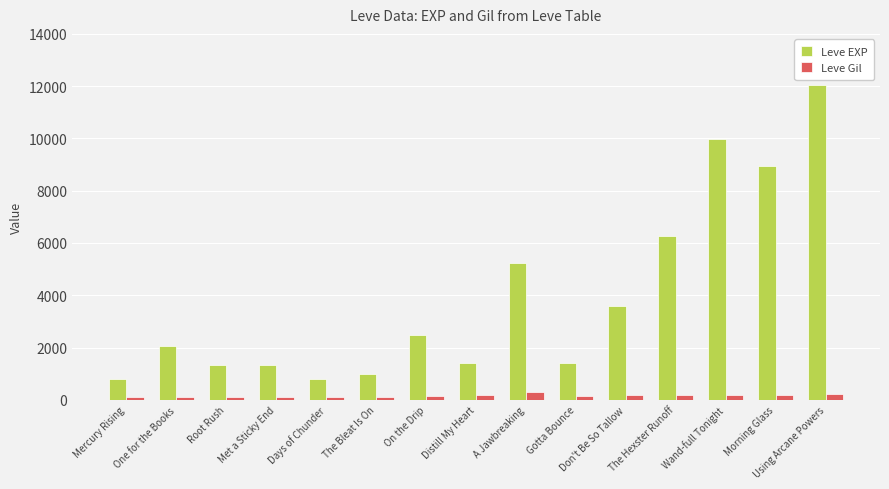

Is it true that Leve EXP equals 2490 at On the Drip?

True